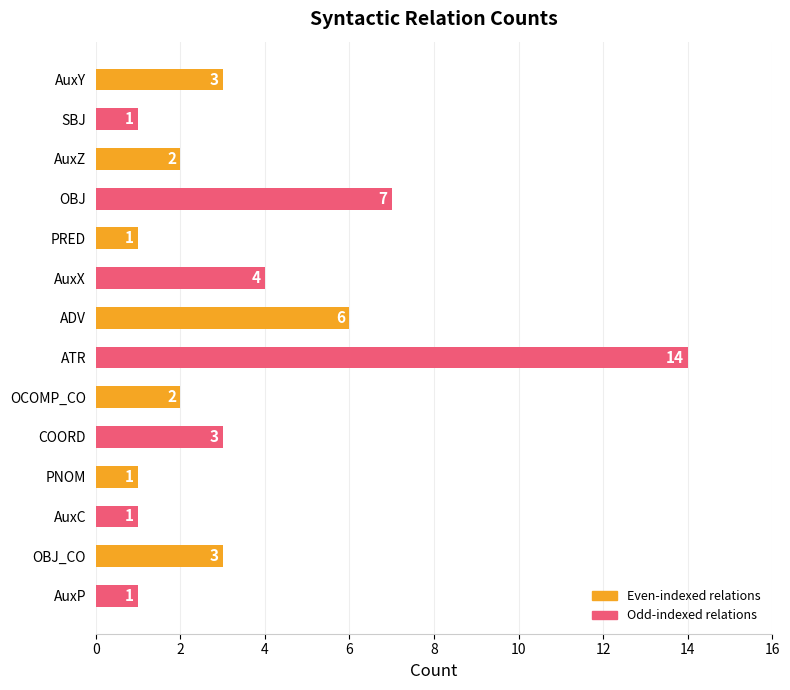

How many categories are shown in the chart?

14